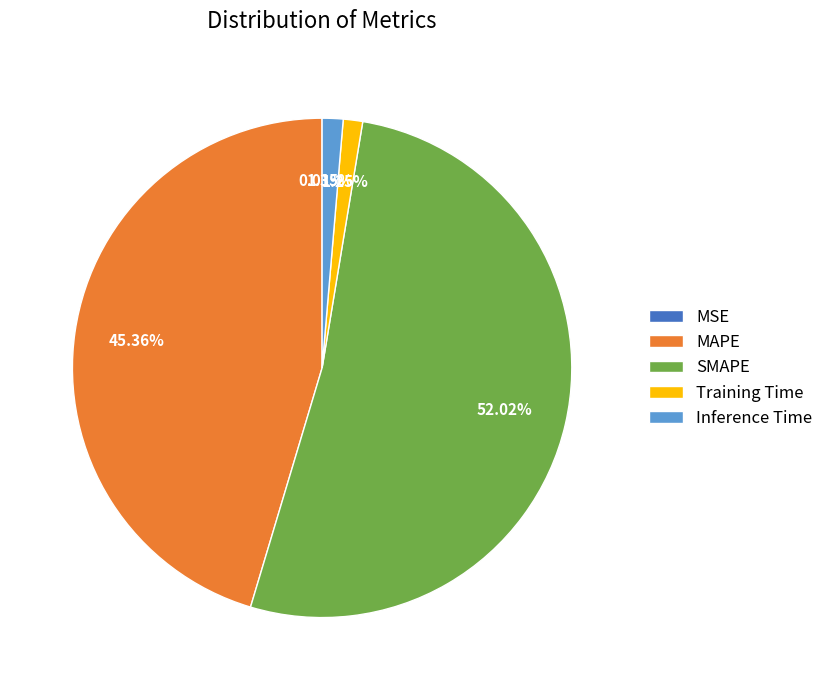

To the nearest percent, what portion does MAPE represent?

45%